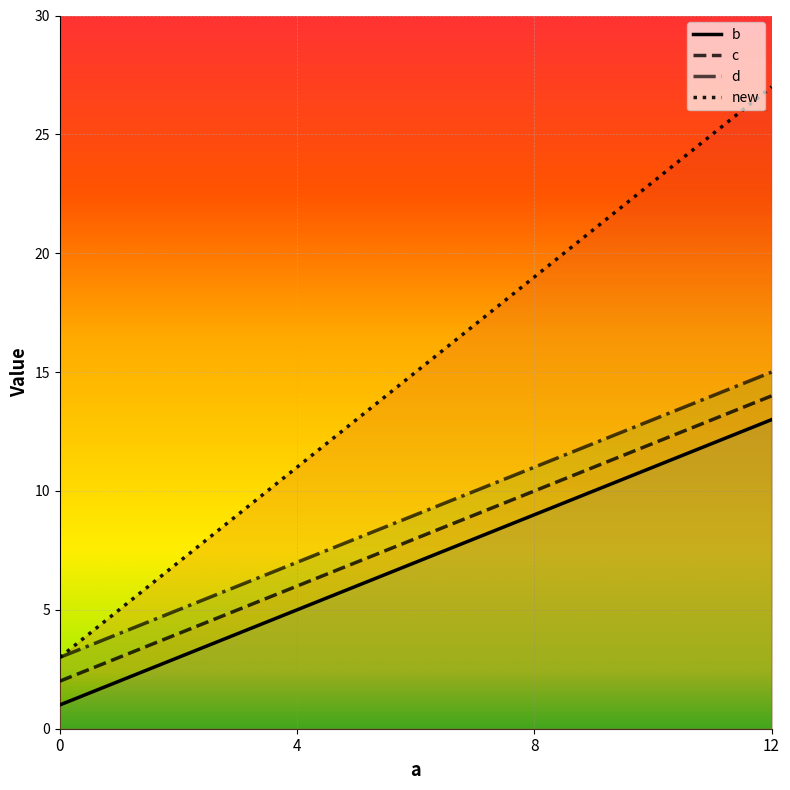

At which label does c first exceed 10?

12